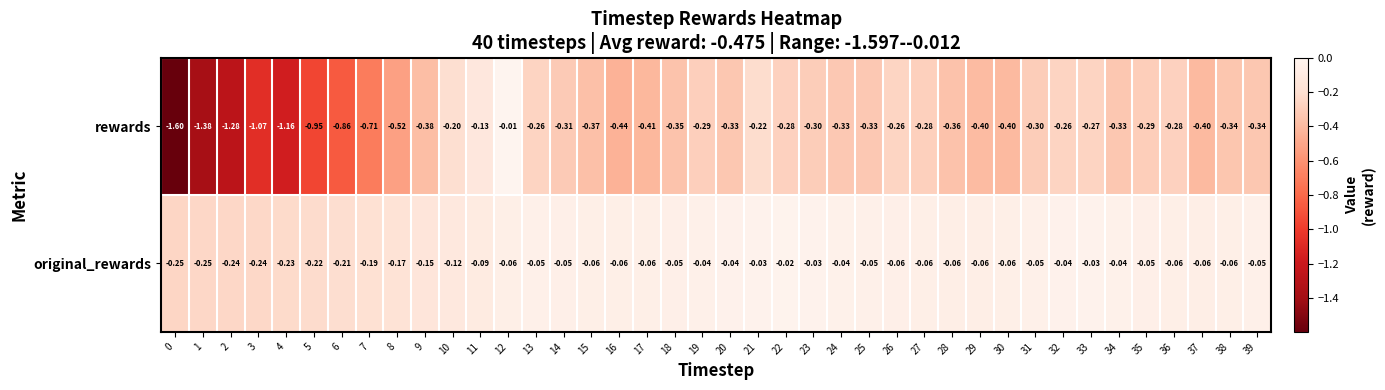

List the series in order of their overall mean, highest first.

original_rewards, rewards